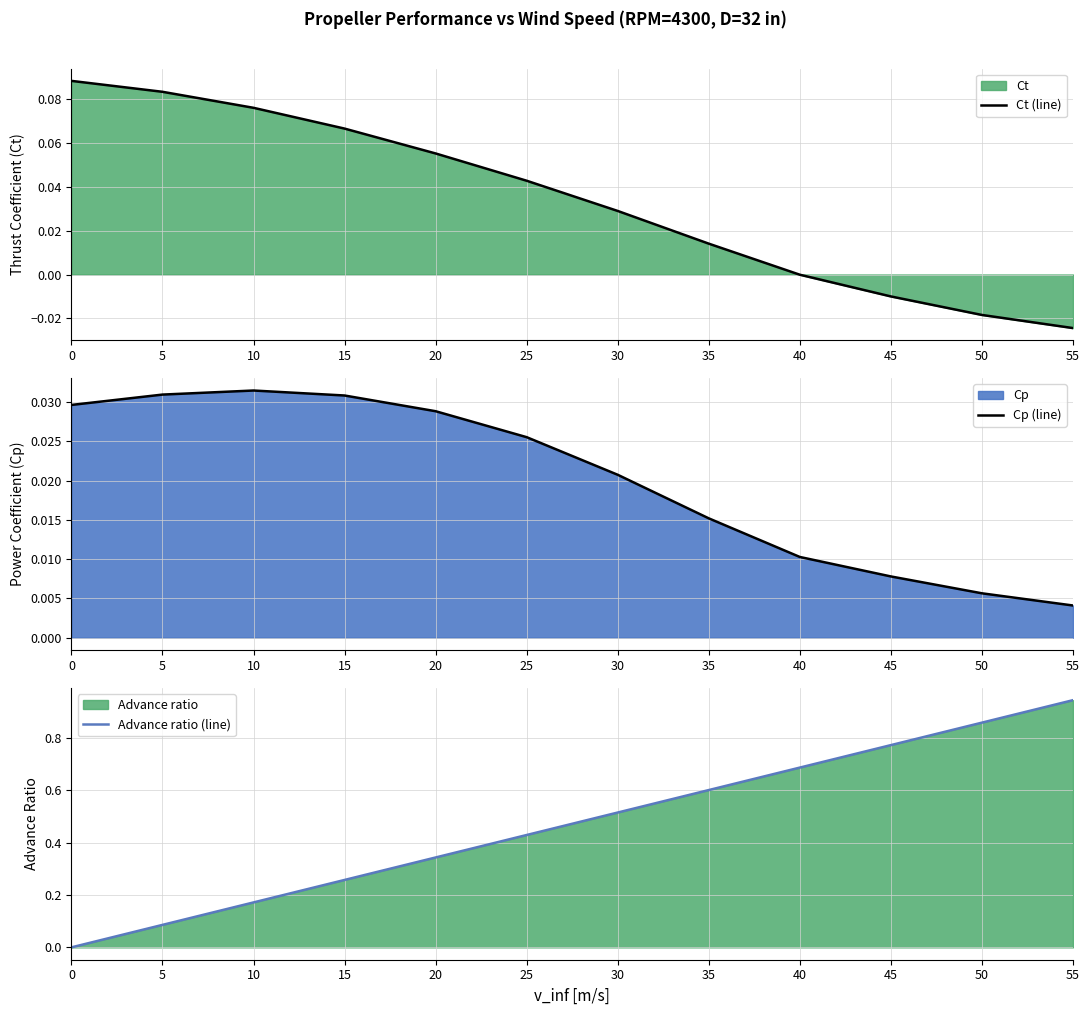

True or false: Cp (line) has a value of 0.0 at 10.

True